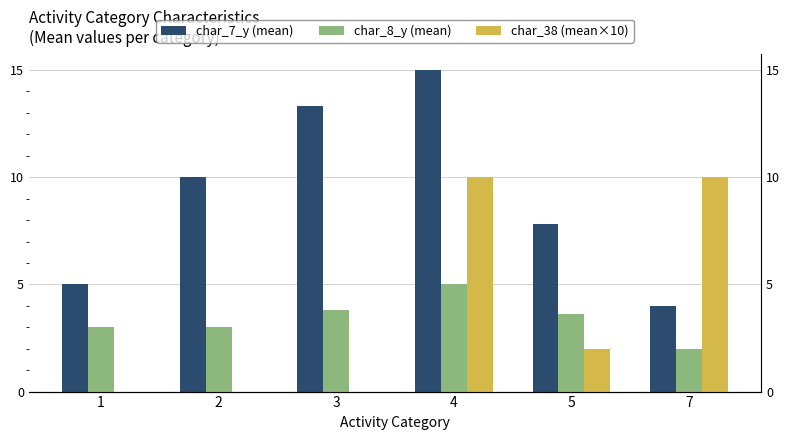

At which category does the chart reach its minimum across all series?

1